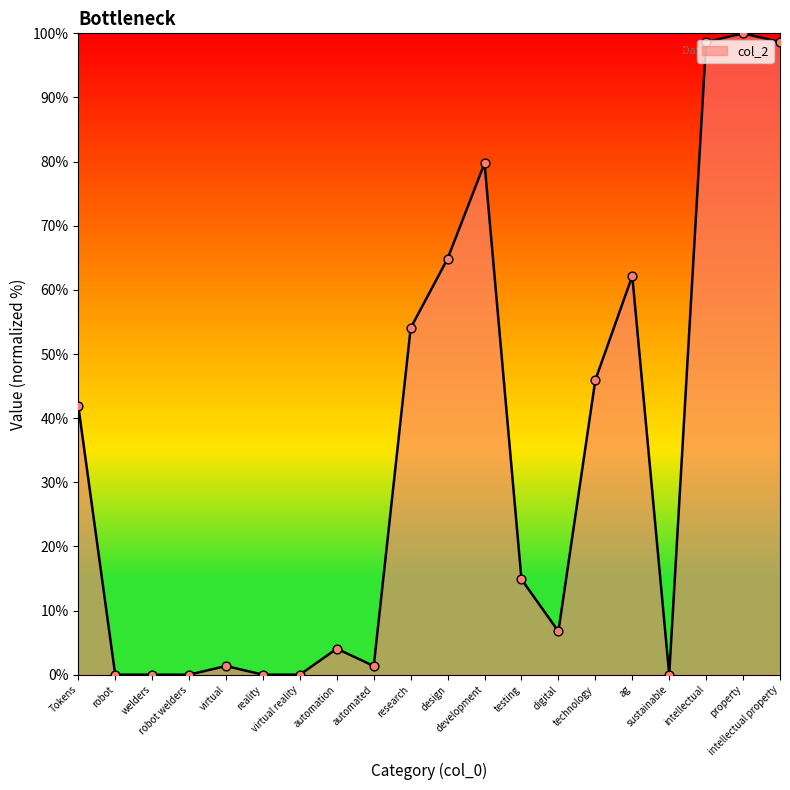

Between automated and virtual reality, which is larger?

automated